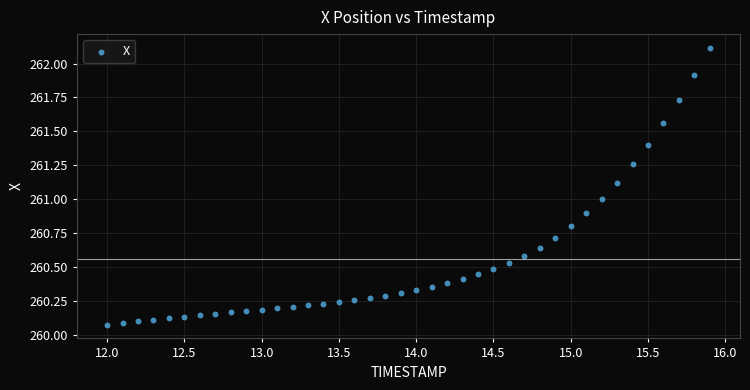

What is the range of X values (max minus min)?

3.9